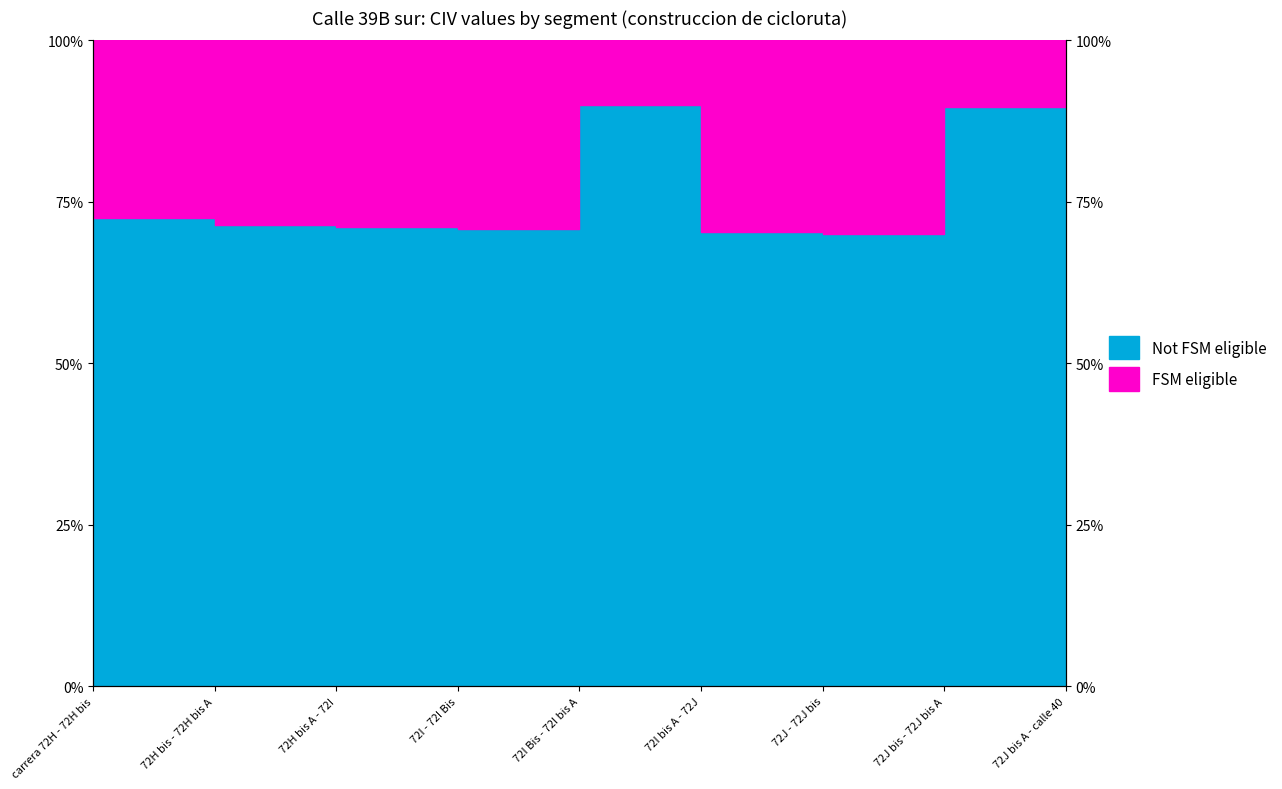

Between 72J - 72J bis and 72J bis A - calle 40, which is larger?

72J bis A - calle 40